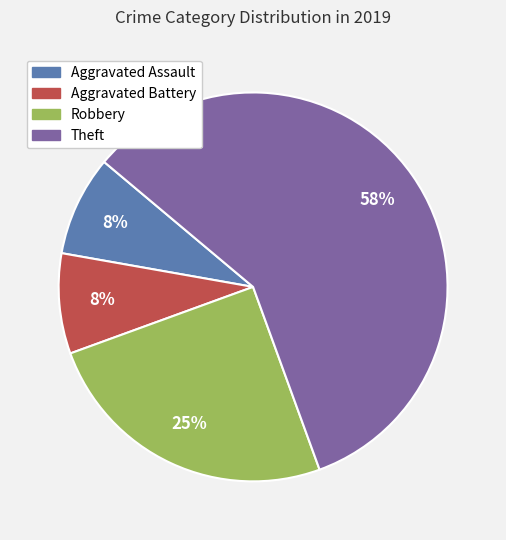

Which category accounts for the majority?

Theft